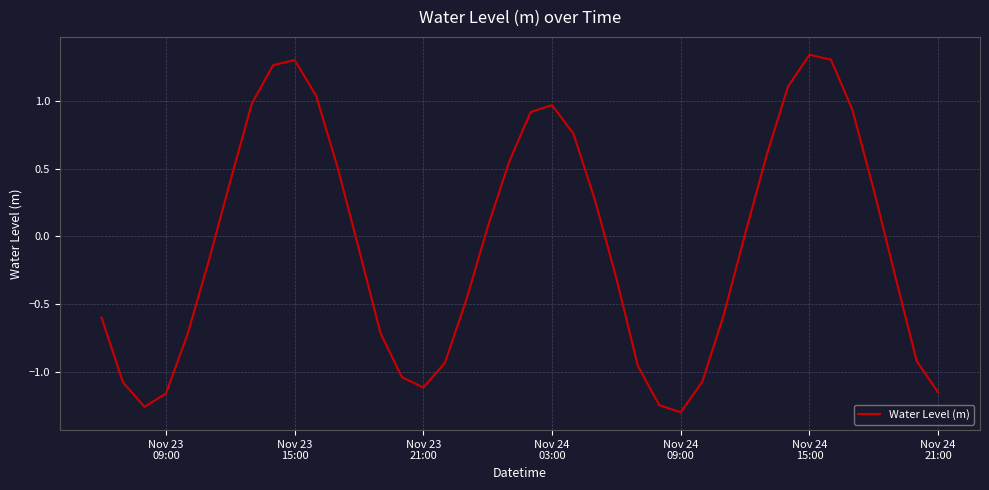

What is the minimum value shown in the chart?

-1.3